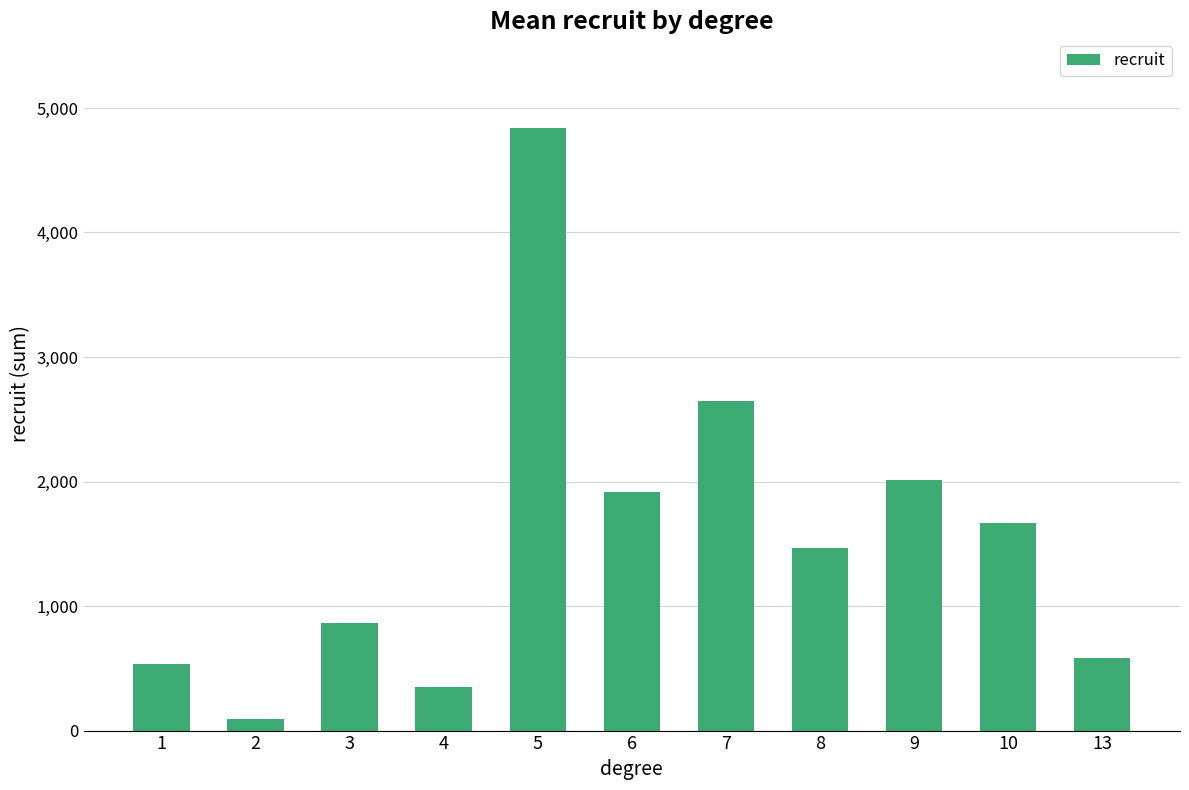

What is the difference between the maximum and minimum values?

4749